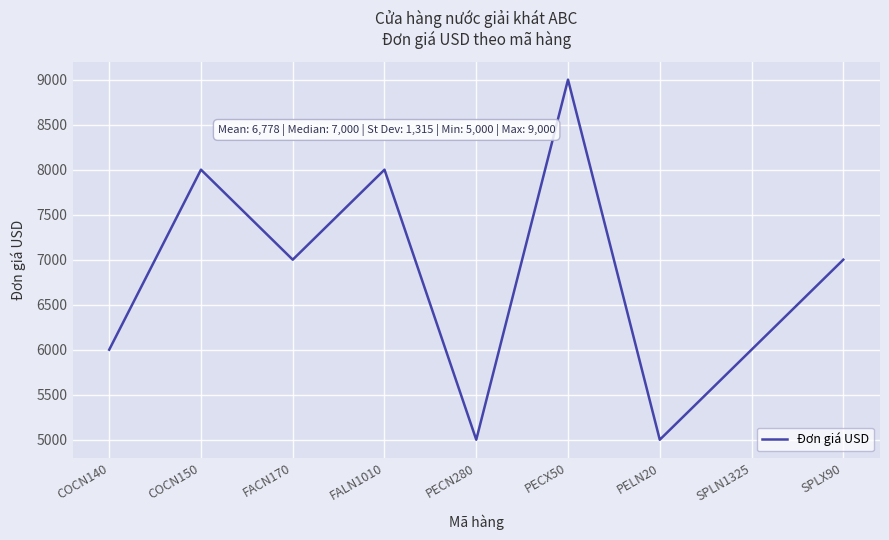

Count the values in the range 6000 to 8000.

6